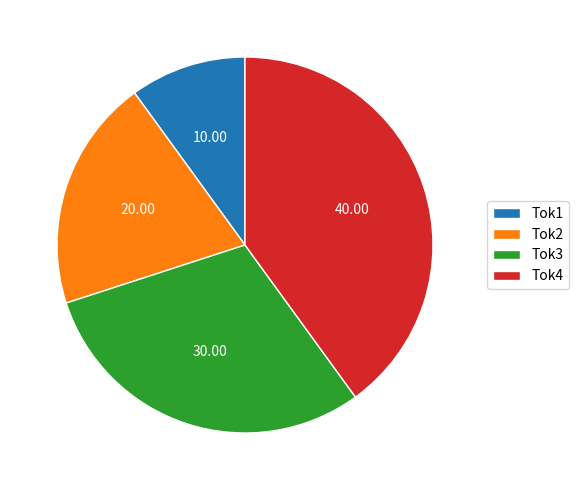

How many segments does this pie chart have?

4